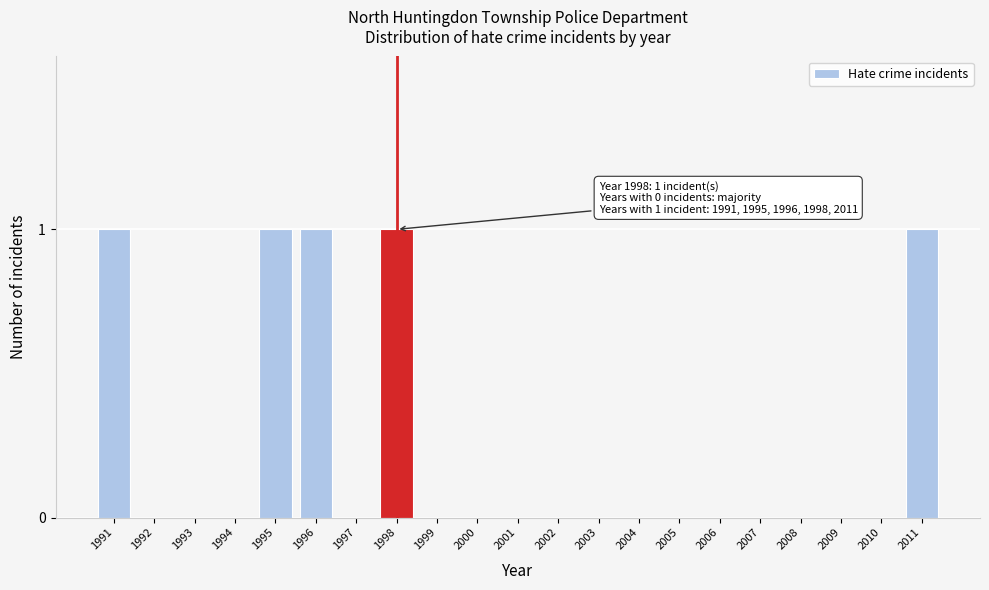

Reading left to right, extract all data points from this chart.

1991=1	1992=0	1993=0	1994=0	1995=1	1996=1	1997=0	1998=1	1999=0	2000=0	2001=0	2002=0	2003=0	2004=0	2005=0	2006=0	2007=0	2008=0	2009=0	2010=0	2011=1